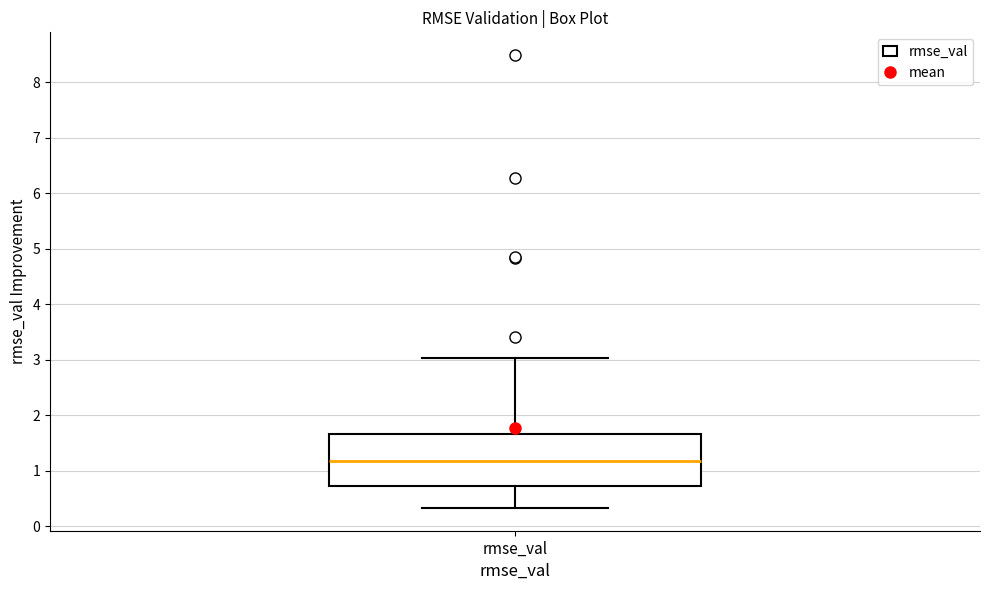

Where does the median line of the box for rmse_val sit on the y-axis? The values are not printed on the chart, so give them approximately, as read against the axis.

1.2